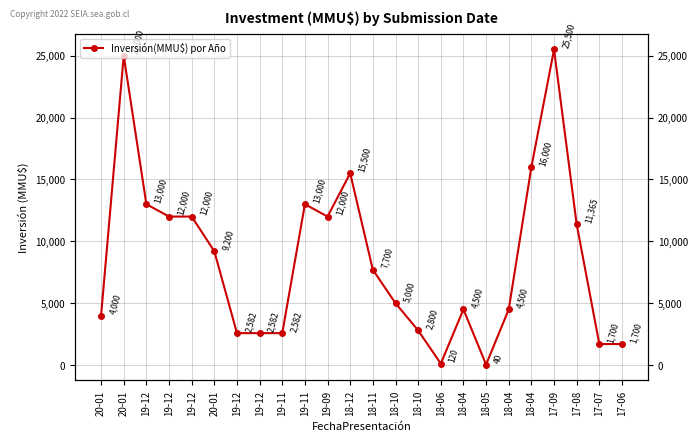

True or false: the data has more than 0 interior local peaks.

True